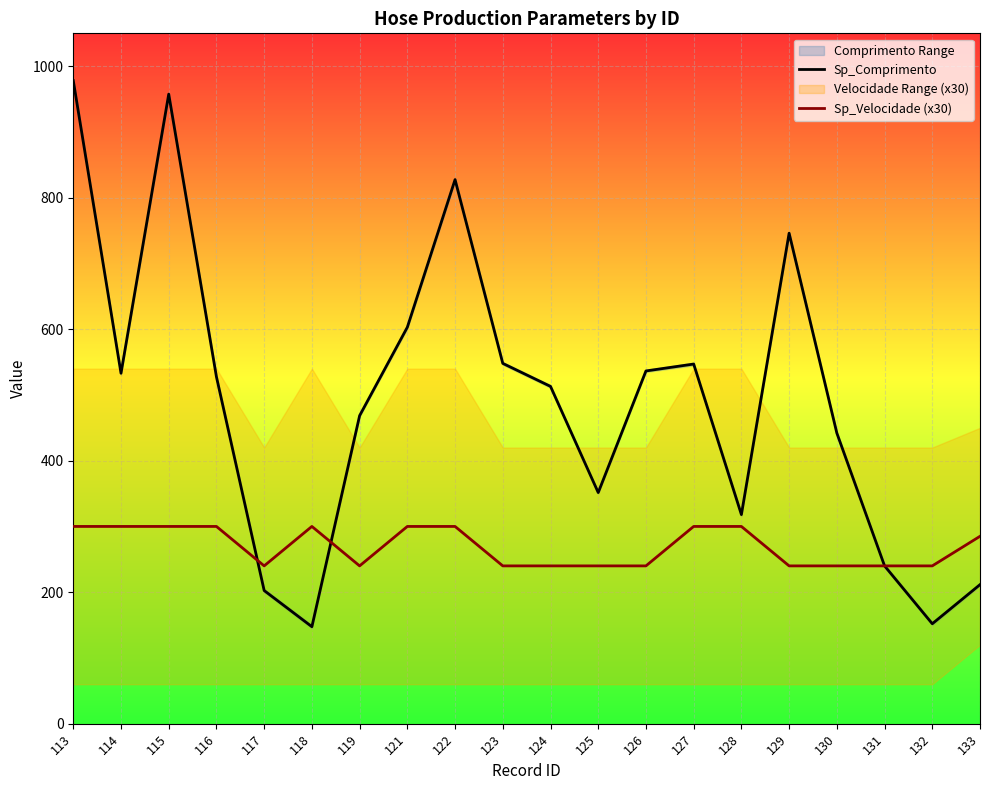

Which category has the lowest value in the Sp_Velocidade (x30) series?

117